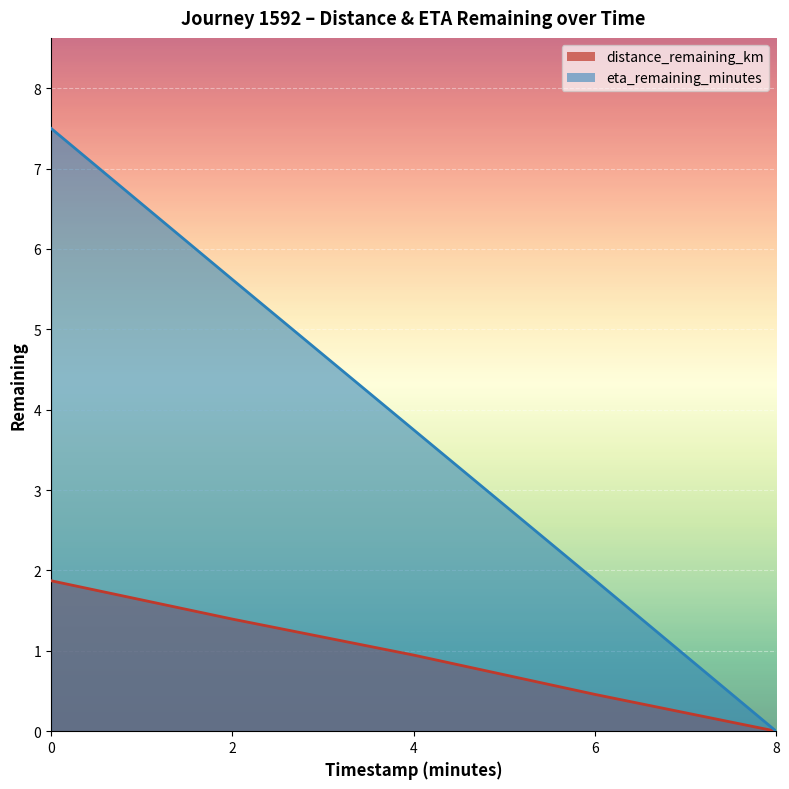

How many data points in eta_remaining_minutes are less than 3?

2